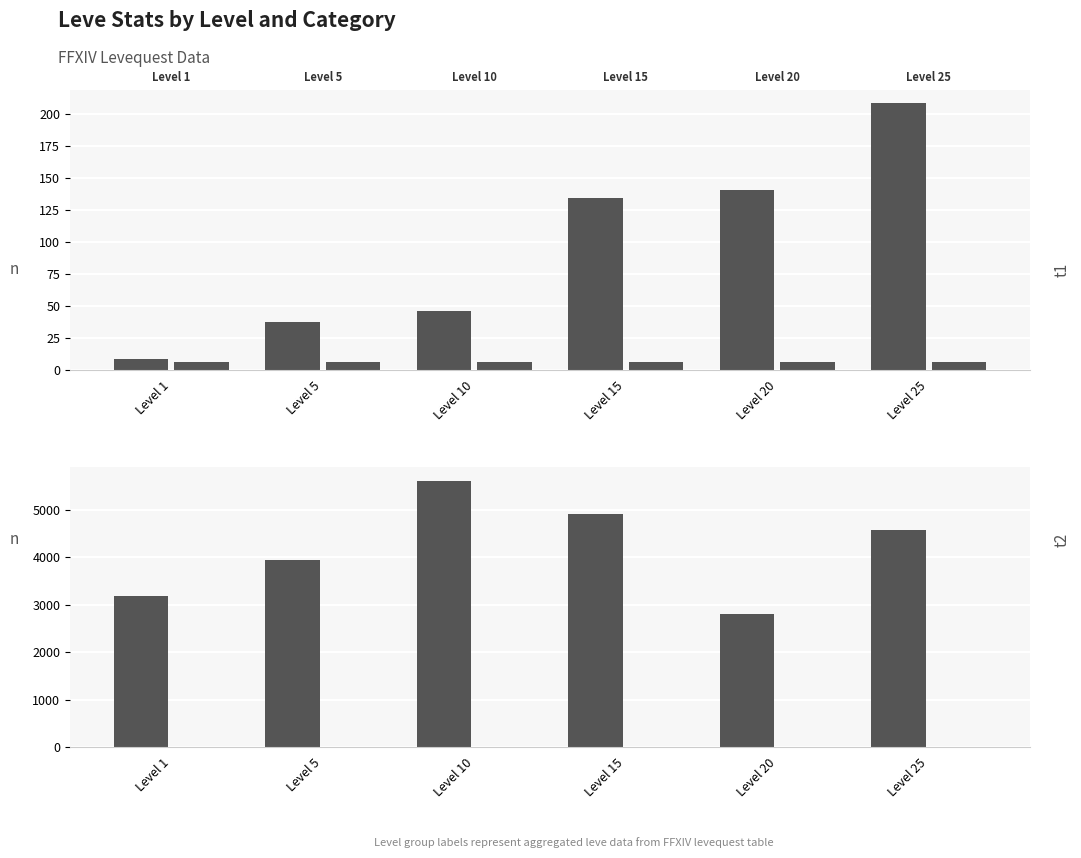

Which series has the largest total across all categories?

Sum Gil